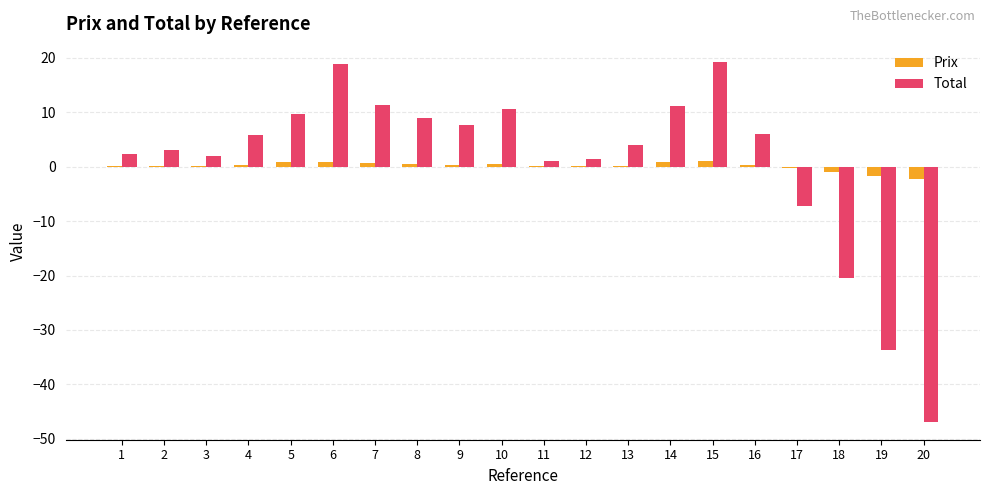

Are the bars grouped side by side (vs. stacked)?

Yes